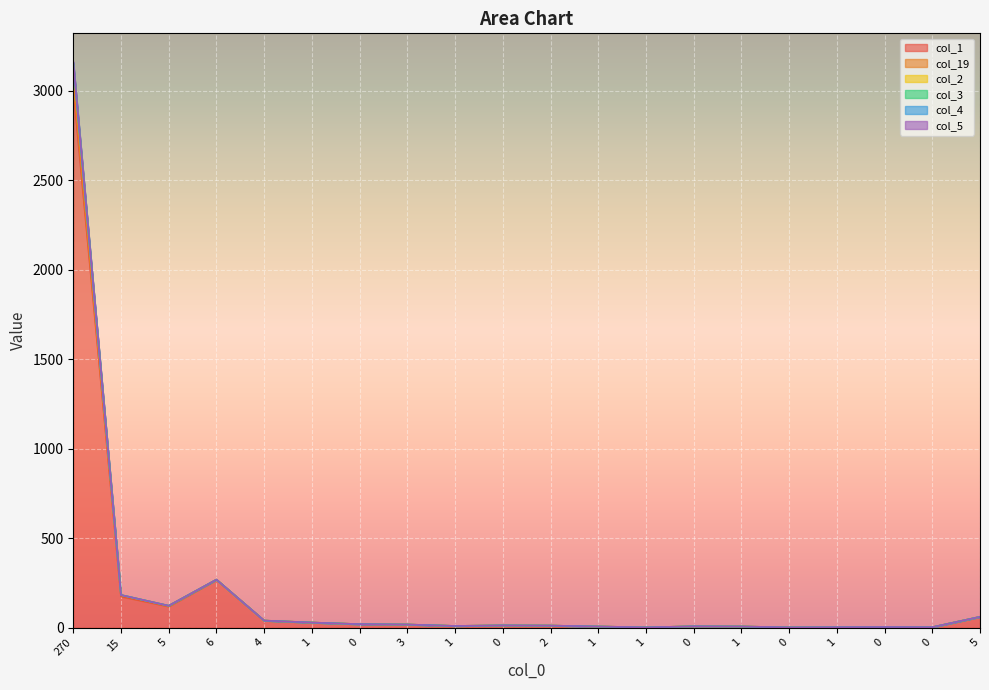

True or false: col_5 and col_3 intersect in this chart.

False